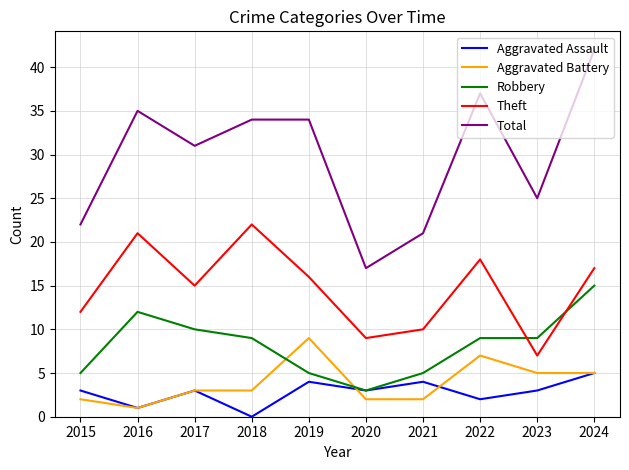

Is this an area chart (filled region under the line)?

No